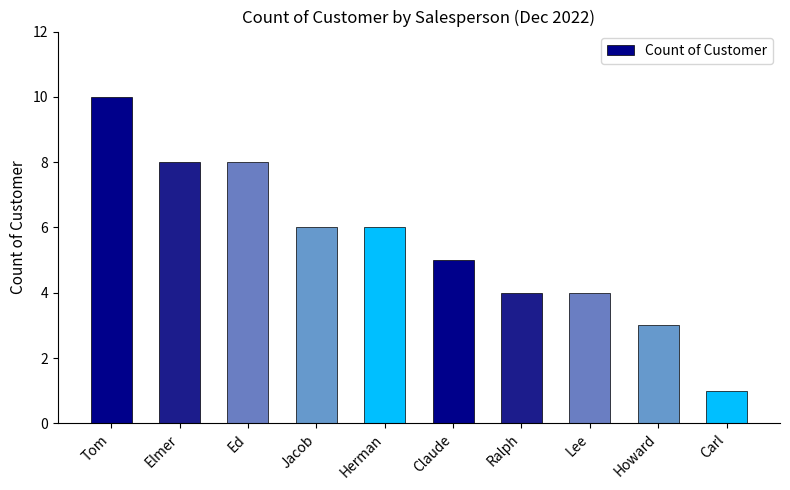

How many distinct data groups are displayed?

1